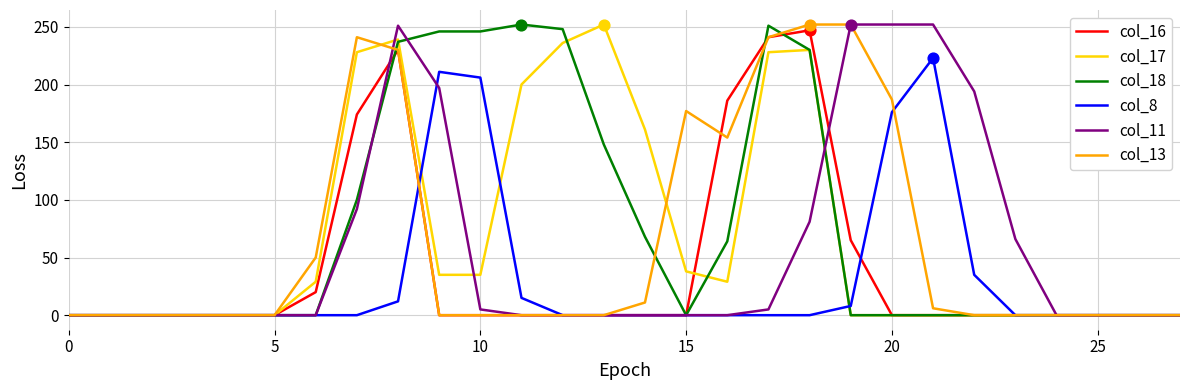

What is the maximum value shown in the chart?

252